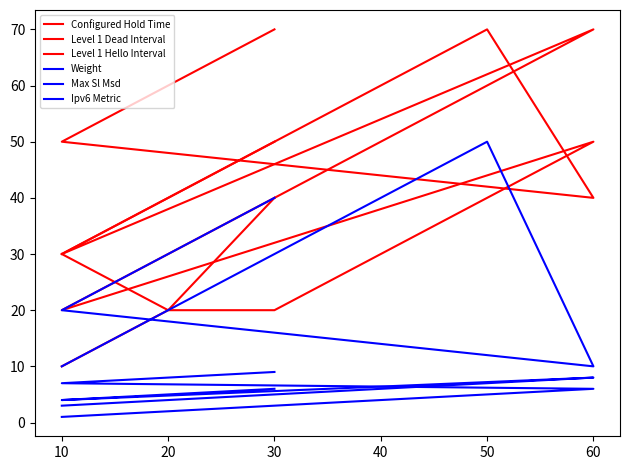

Is it true that Ipv6 Metric equals 16 at 10?

False